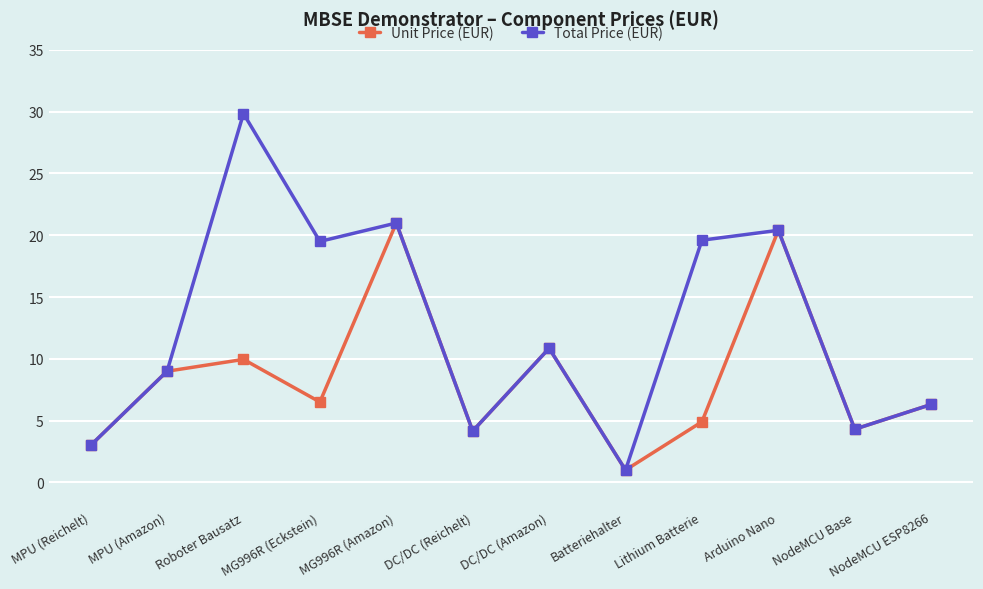

Rank the series by their average value, from lowest to highest.

Unit Price (EUR), Total Price (EUR)